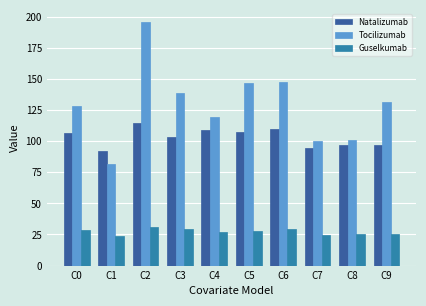

The Natalizumab series shows 103.2 at C3. True or false?

True